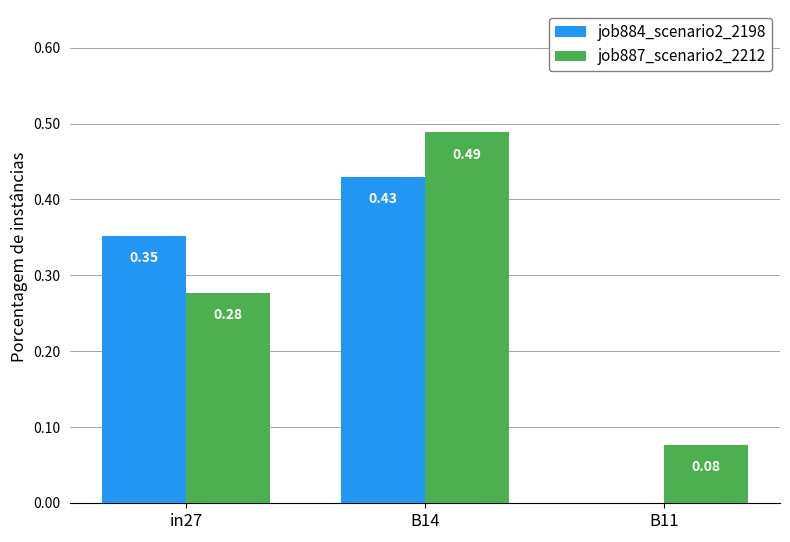

Between B14 and B11, which series saw the biggest shift?

job884_scenario2_2198